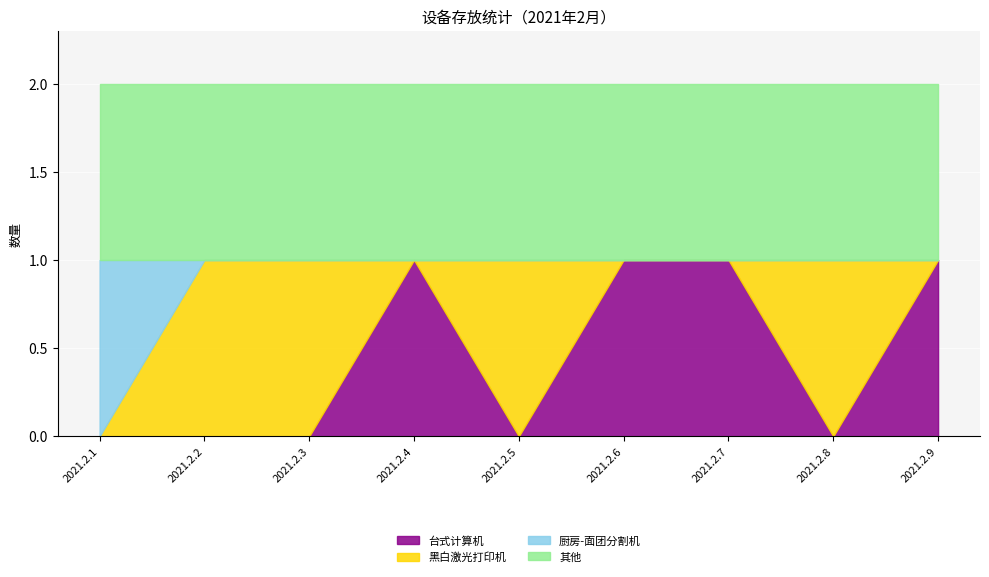

Which series has the largest total across all categories?

其他